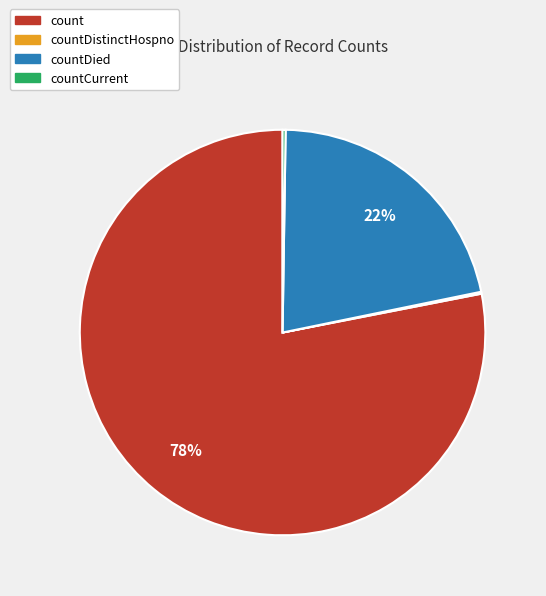

Is there a majority slice in this chart?

Yes